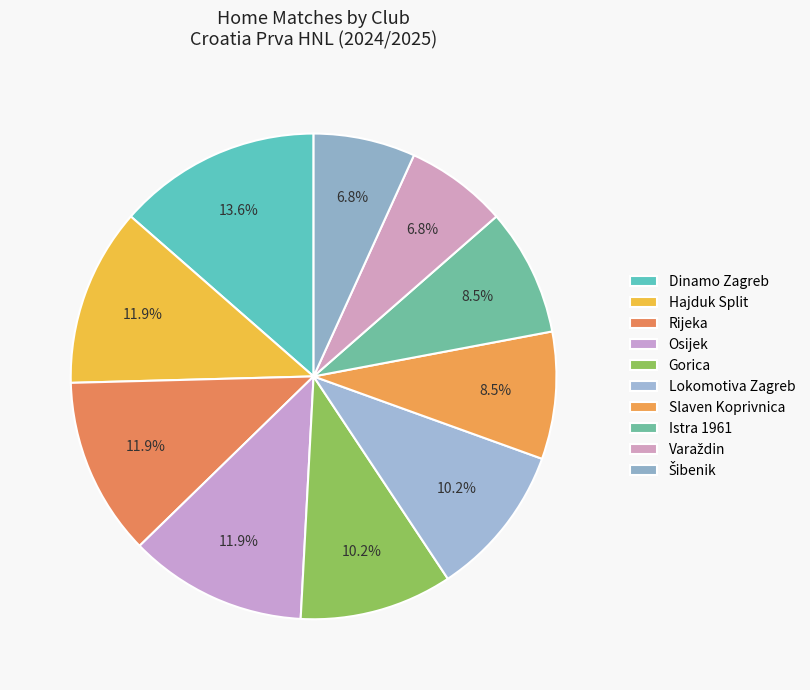

What is the change in value from Hajduk Split to Istra 1961?

-2